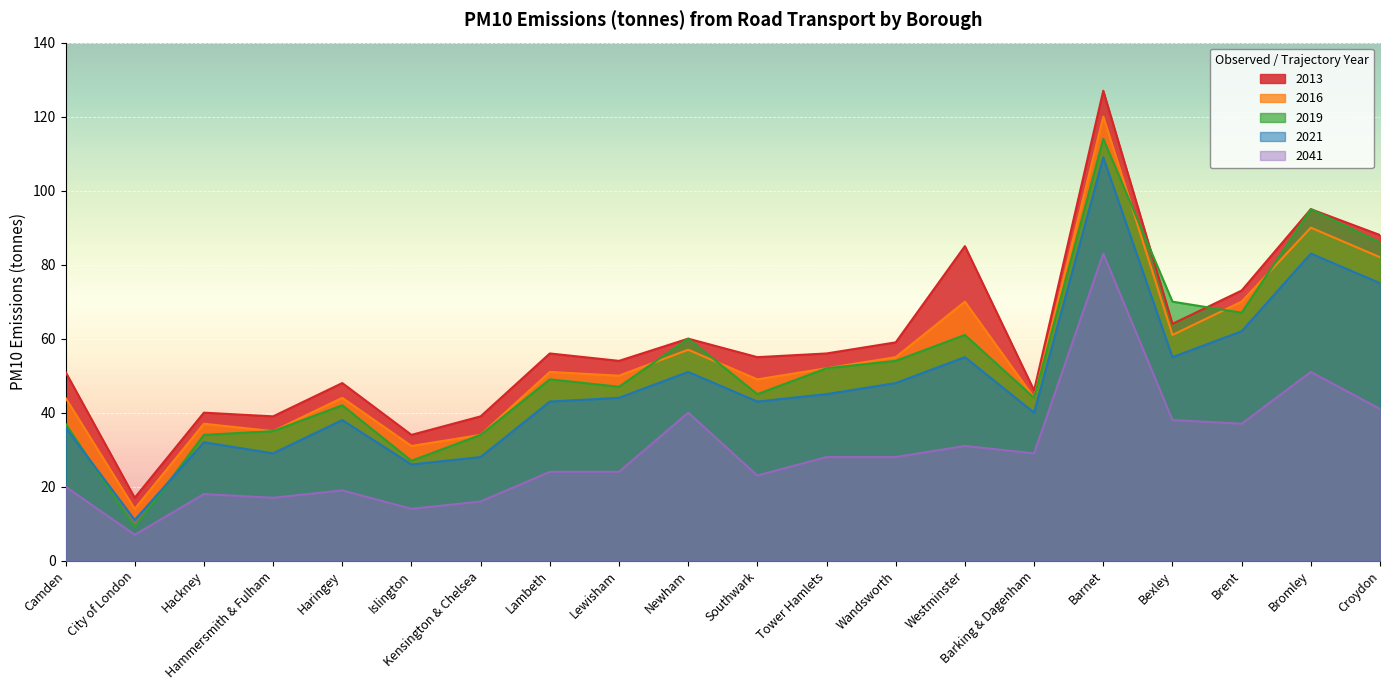

How many data points in 2021 are above 44?

9